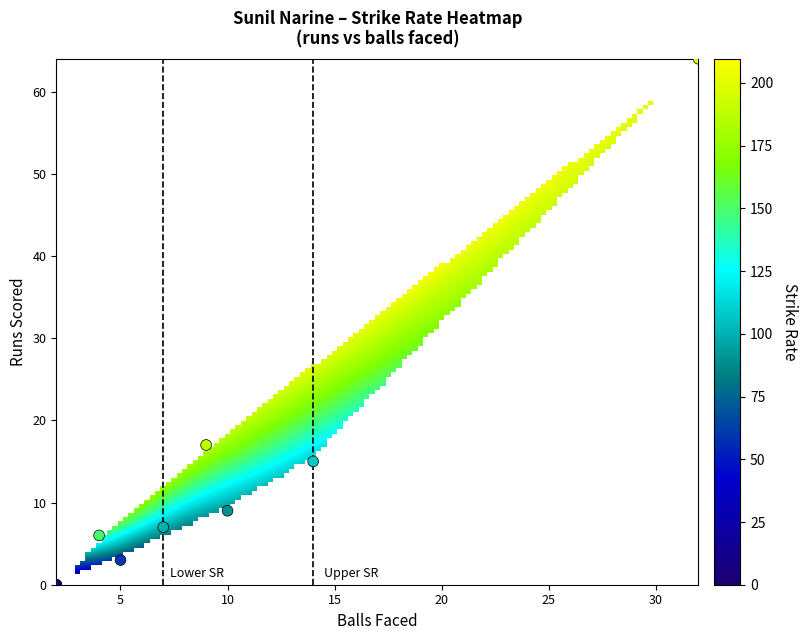

What Y value in the scatter plot is closest to 32?

17